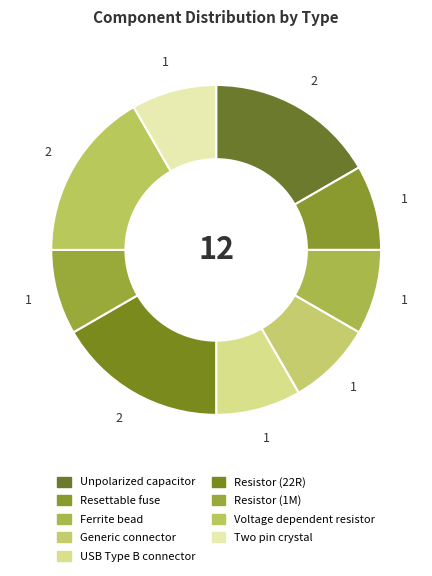

Count the number of slices in the pie.

9